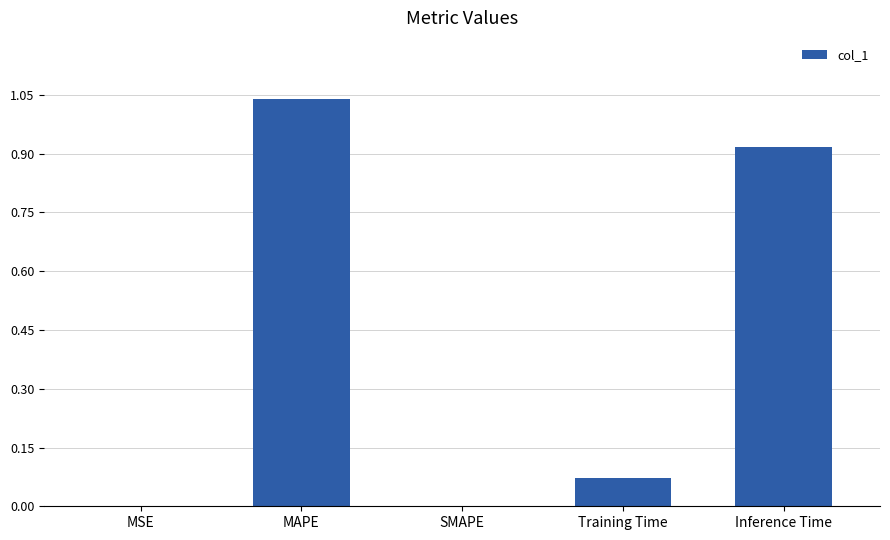

Which category has the highest value across all series?

MAPE